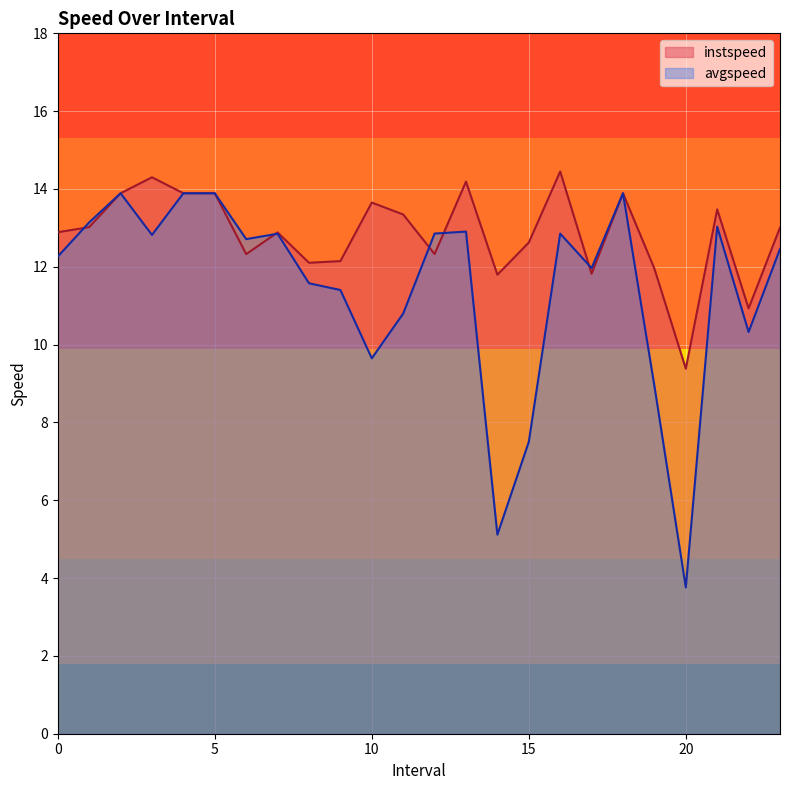

At which category does avgspeed reach its first local peak?

2.0